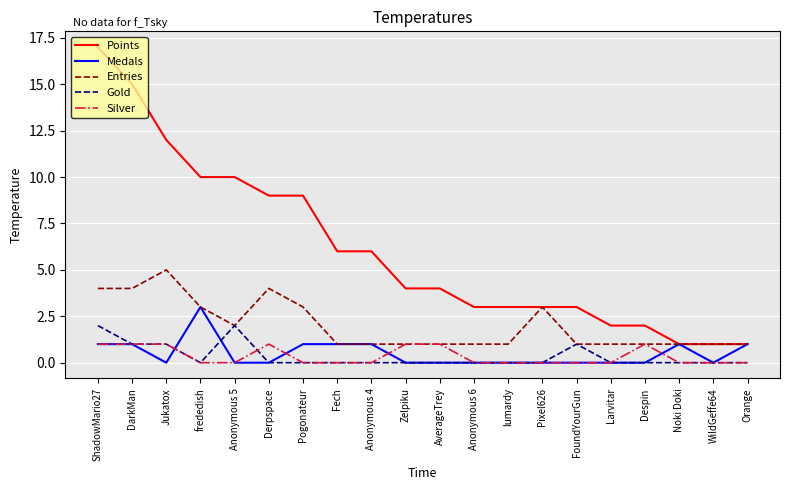

What position from the left is WildGeffe64?

19